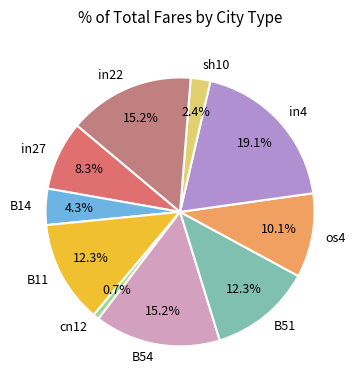

Do in4 and in27 together represent more than half of the pie?

No